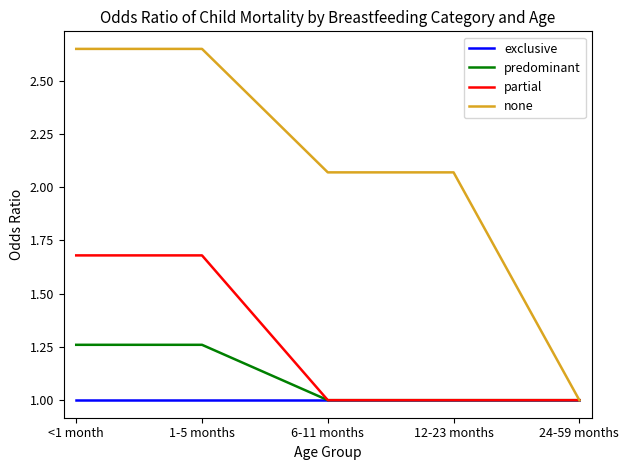

What is the total value across all series at 1-5 months?

6.6